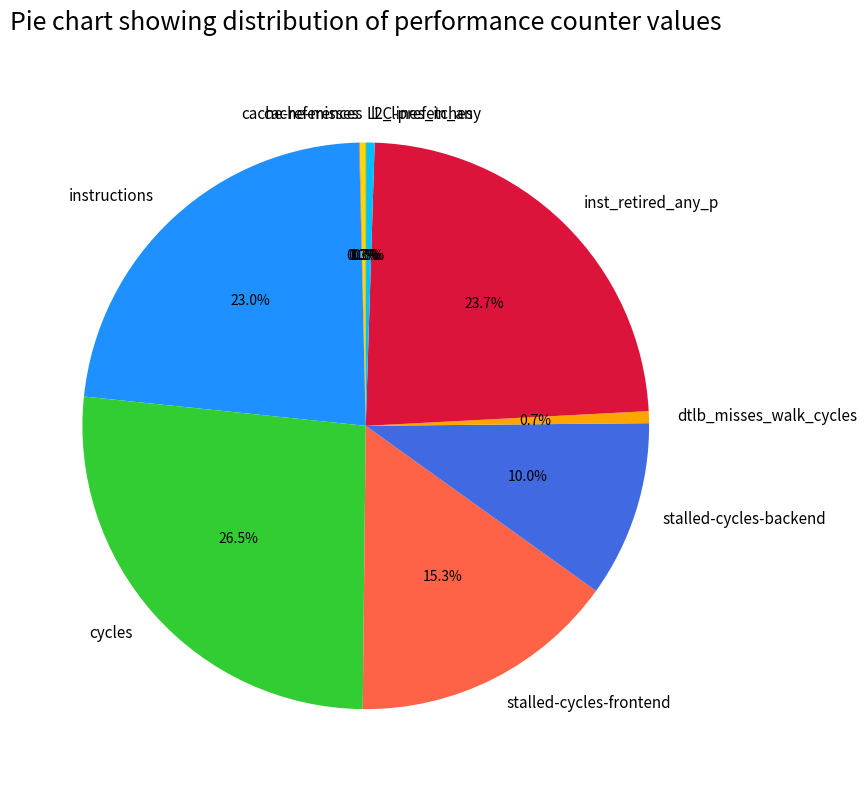

Does cache-references account for over 50% of the chart?

No